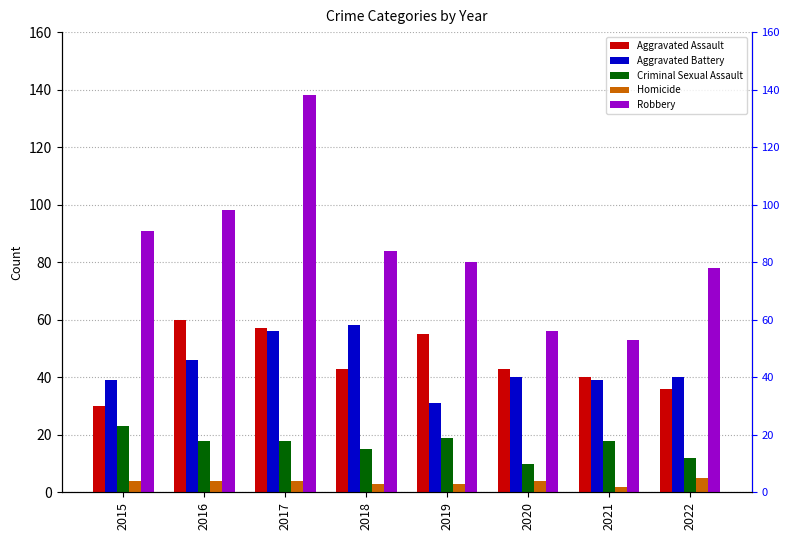

What is the difference between the maximum and minimum values in the Aggravated Assault series?

30